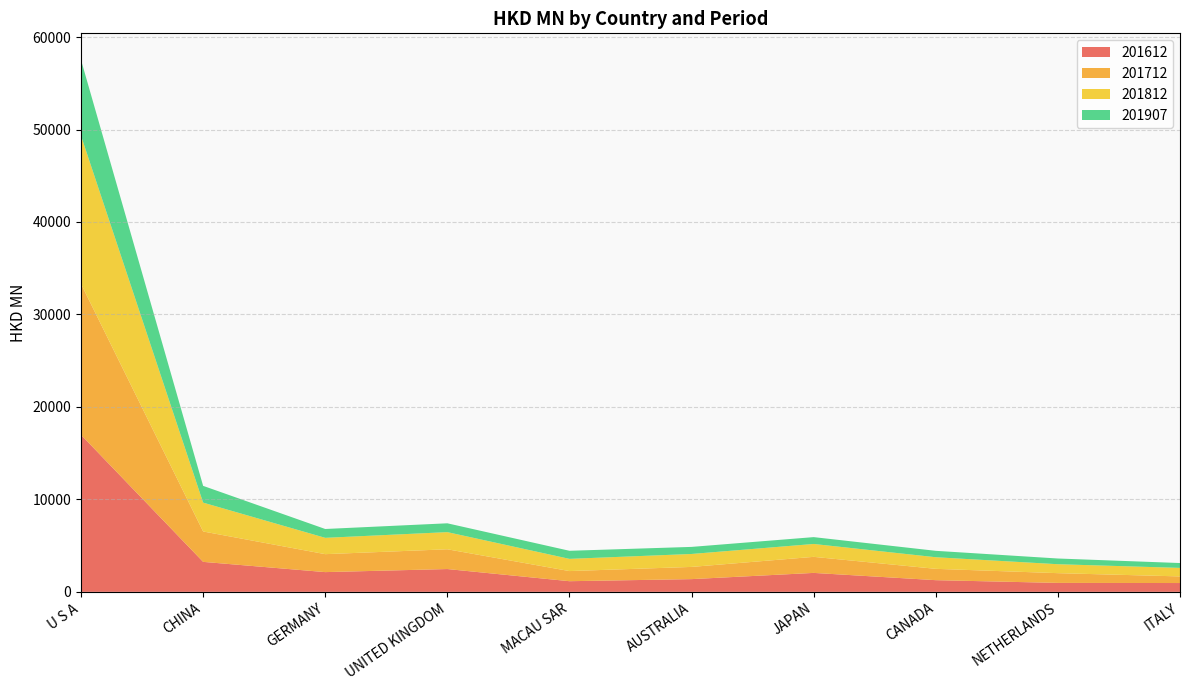

Reading right to left, what are all the values shown in this chart?

201612: ITALY=952.6	NETHERLANDS=966.8	CANADA=1262.4	JAPAN=2048.2	AUSTRALIA=1375.7	MACAU SAR=1150.8	UNITED KINGDOM=2465.6	GERMANY=2133.9	CHINA=3241.9	U S A=16977.0
201712: ITALY=716.5	NETHERLANDS=1053.7	CANADA=1226.4	JAPAN=1736.7	AUSTRALIA=1320.2	MACAU SAR=1095.9	UNITED KINGDOM=2138.6	GERMANY=1942.0	CHINA=3287.1	U S A=16328.3
201812: ITALY=921.4	NETHERLANDS=967.6	CANADA=1255.3	JAPAN=1394.2	AUSTRALIA=1400.5	MACAU SAR=1320.9	UNITED KINGDOM=1854.4	GERMANY=1765.8	CHINA=3120.5	U S A=16020.3
201907: ITALY=525.5	NETHERLANDS=617.4	CANADA=692.0	JAPAN=739.1	AUSTRALIA=764.6	MACAU SAR=873.0	UNITED KINGDOM=954.4	GERMANY=955.8	CHINA=1811.9	U S A=8200.3